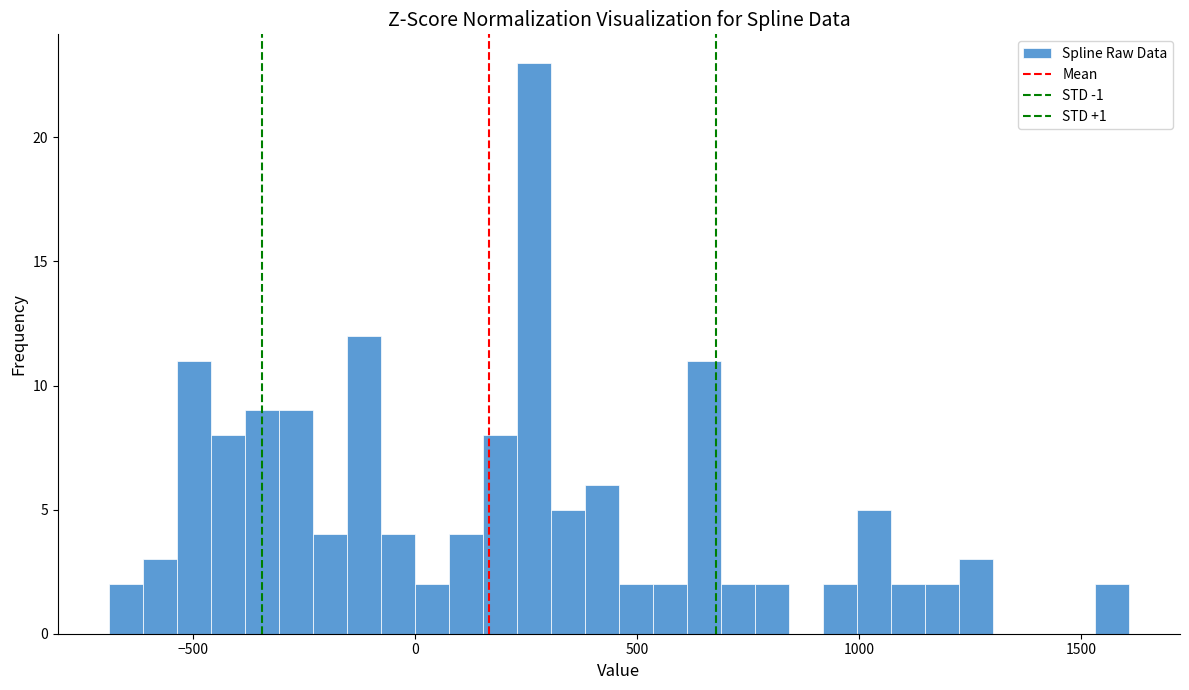

Around what value on the x-axis is the tallest bar? Give the approximate position of its centre, as read against the axis.

250